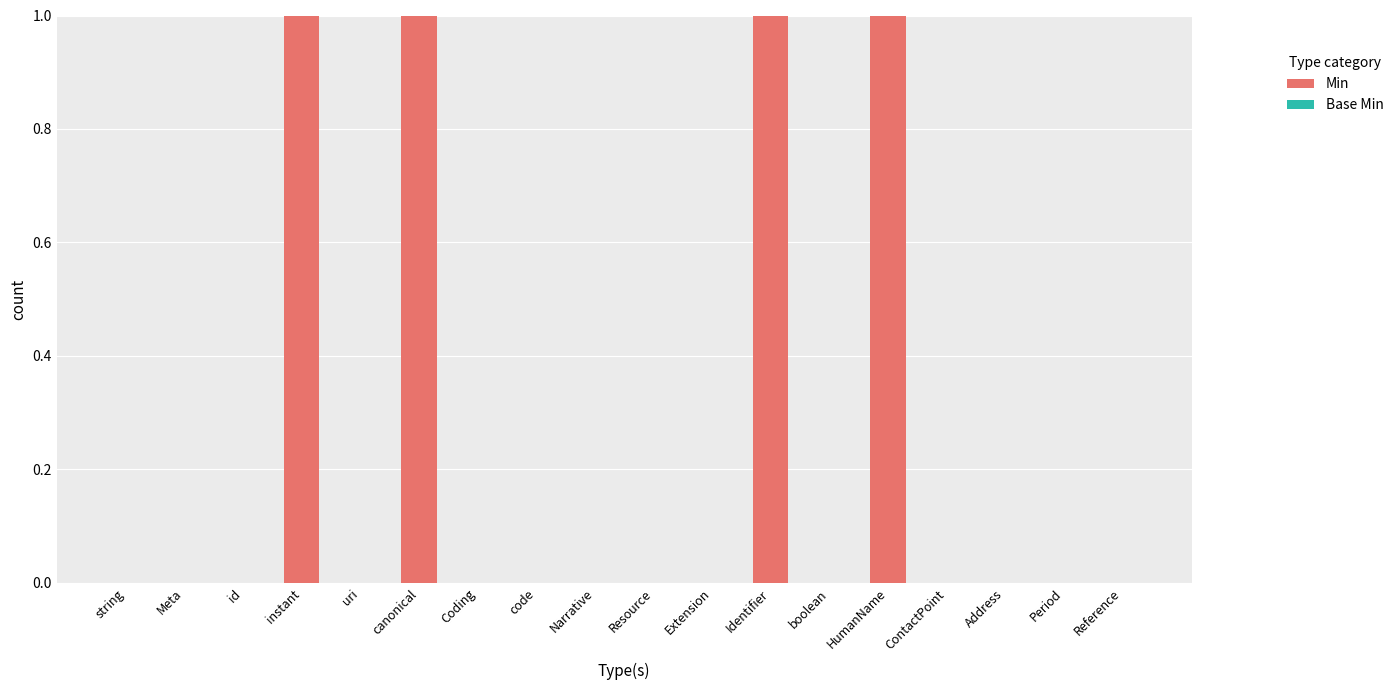

Which has a higher value, Extension or HumanName?

HumanName